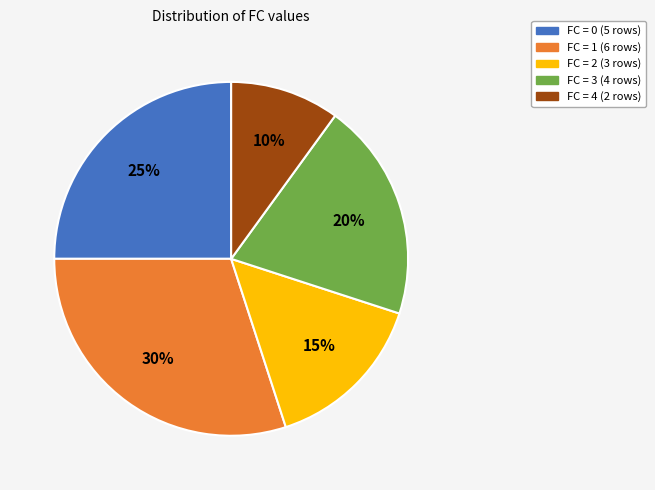

To the nearest percent, what is the difference between the largest and smallest slice percentages?

20%